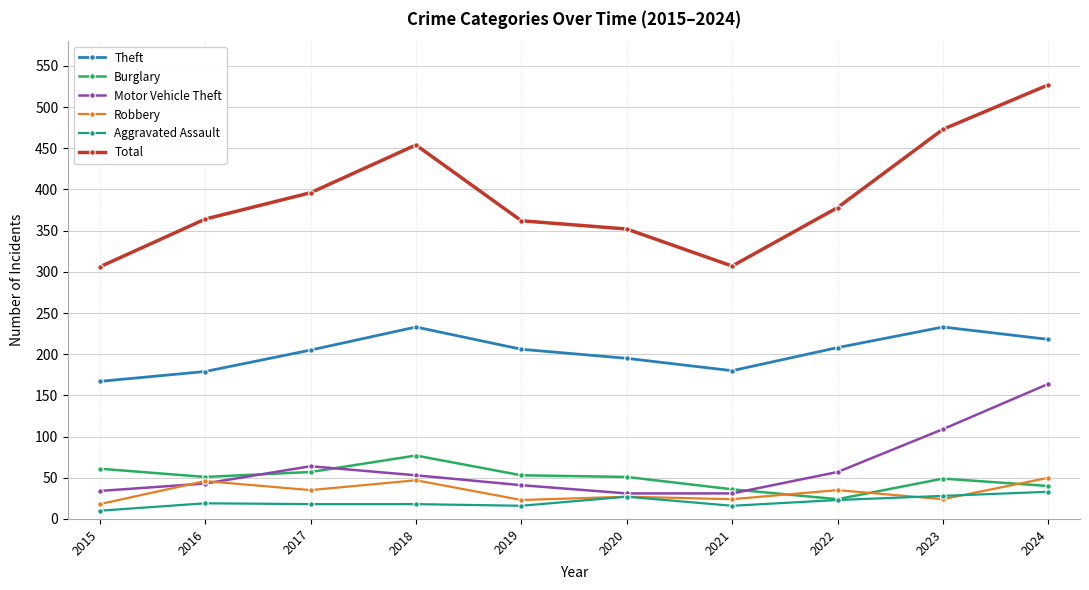

List the series in order of their peak value, lowest first.

Aggravated Assault, Robbery, Burglary, Motor Vehicle Theft, Theft, Total